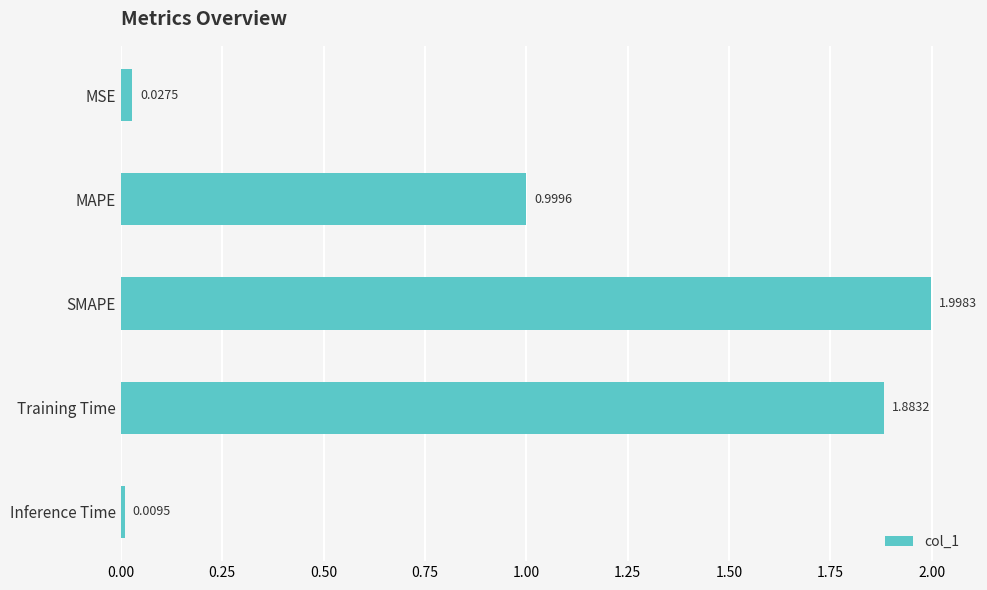

What is the label of the 1st bar from the bottom?

Inference Time